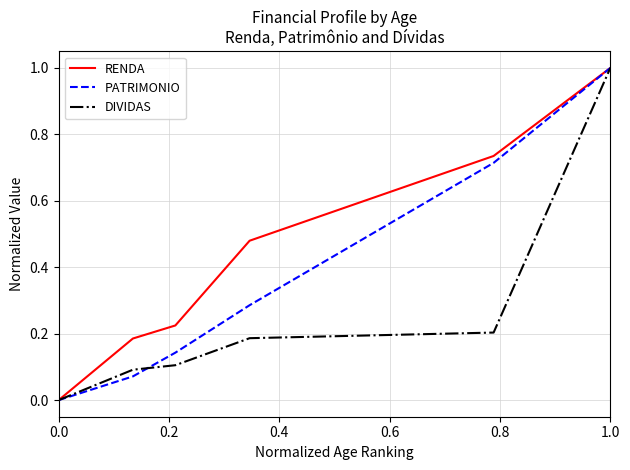

Which series has the largest total across all categories?

RENDA